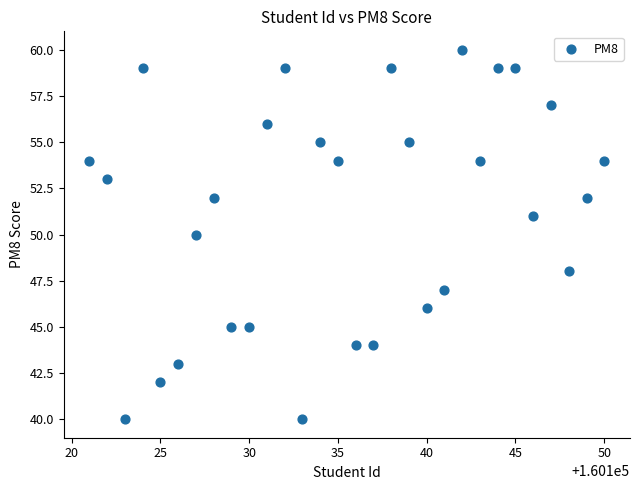

What is the range of X values (max minus min)?

29